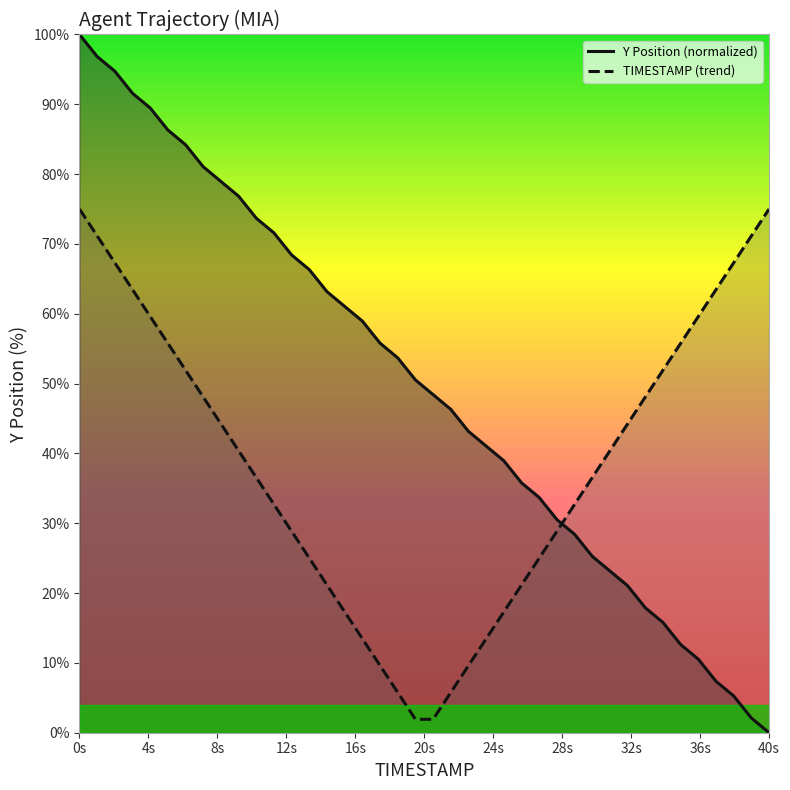

True or false: TIMESTAMP (trend) and Y Position (normalized) intersect in this chart.

True